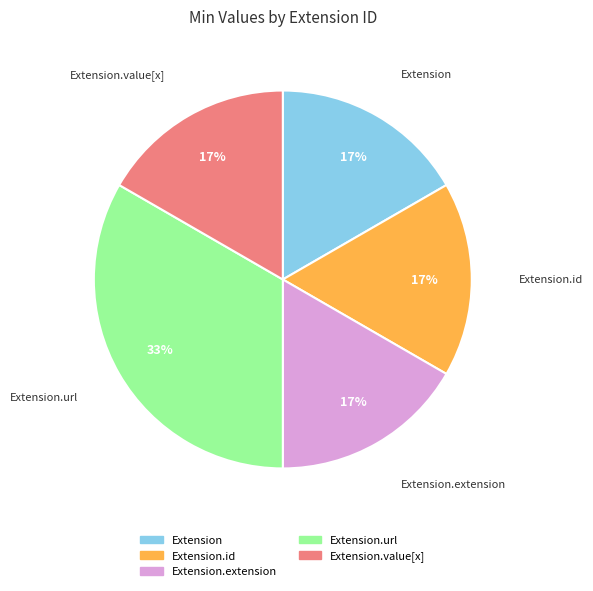

Does any single category account for the majority?

No